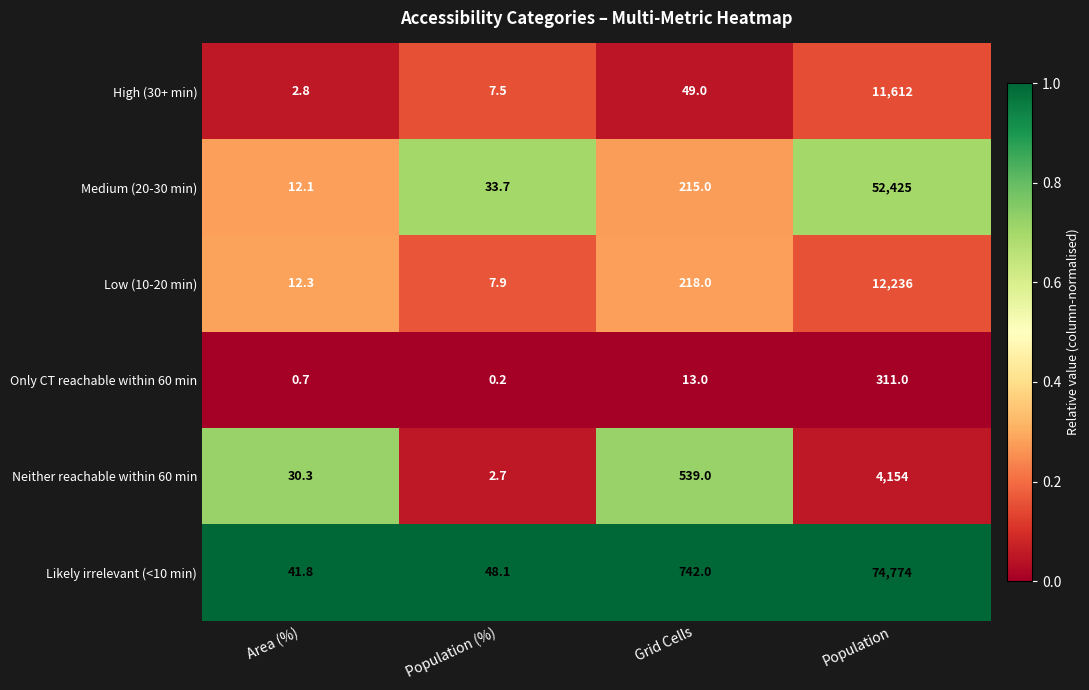

Which category has the highest value across all series?

Population